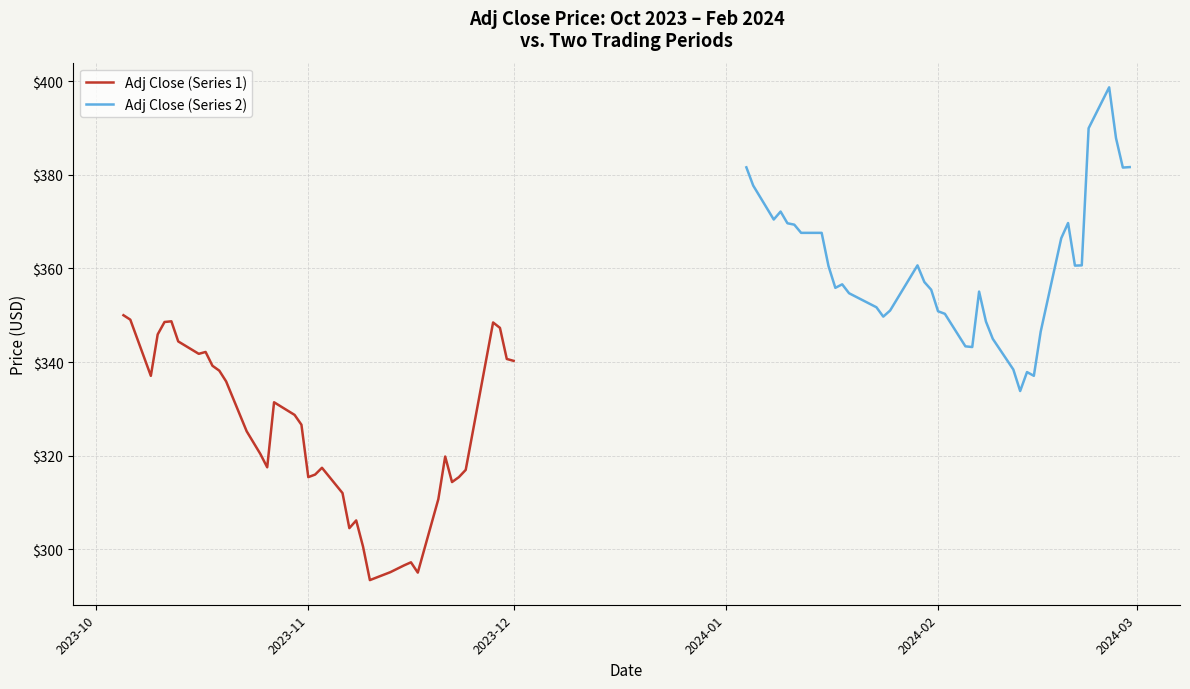

True or false: Adj Close (Series 1) has more than 0 points higher than both neighbors.

True